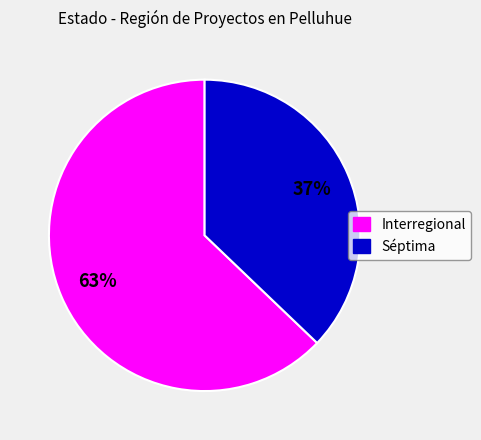

Does Séptima represent more than half of the total?

No